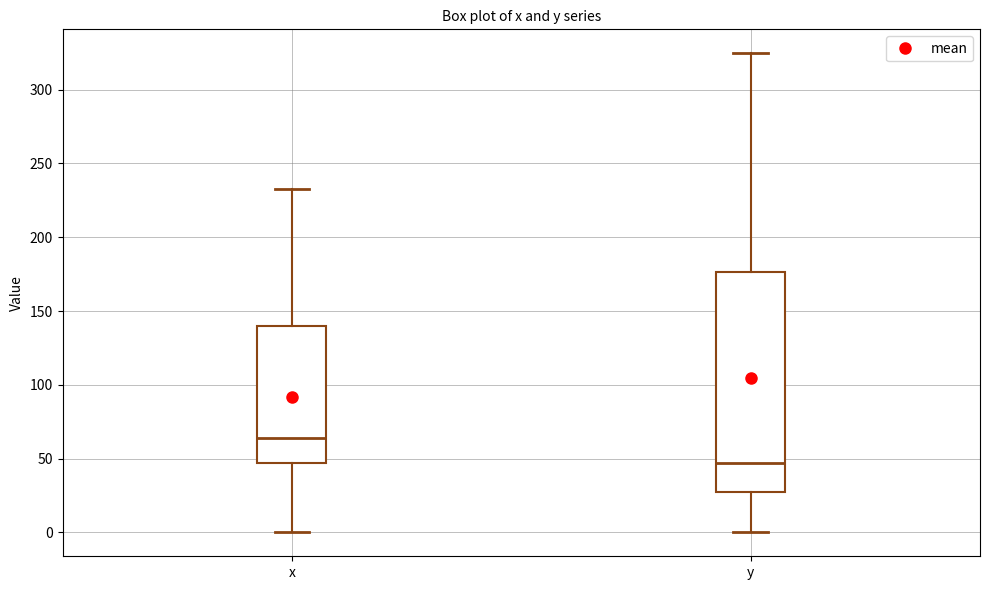

Comparing the boxes themselves (not the whiskers), which one is the tallest?

y